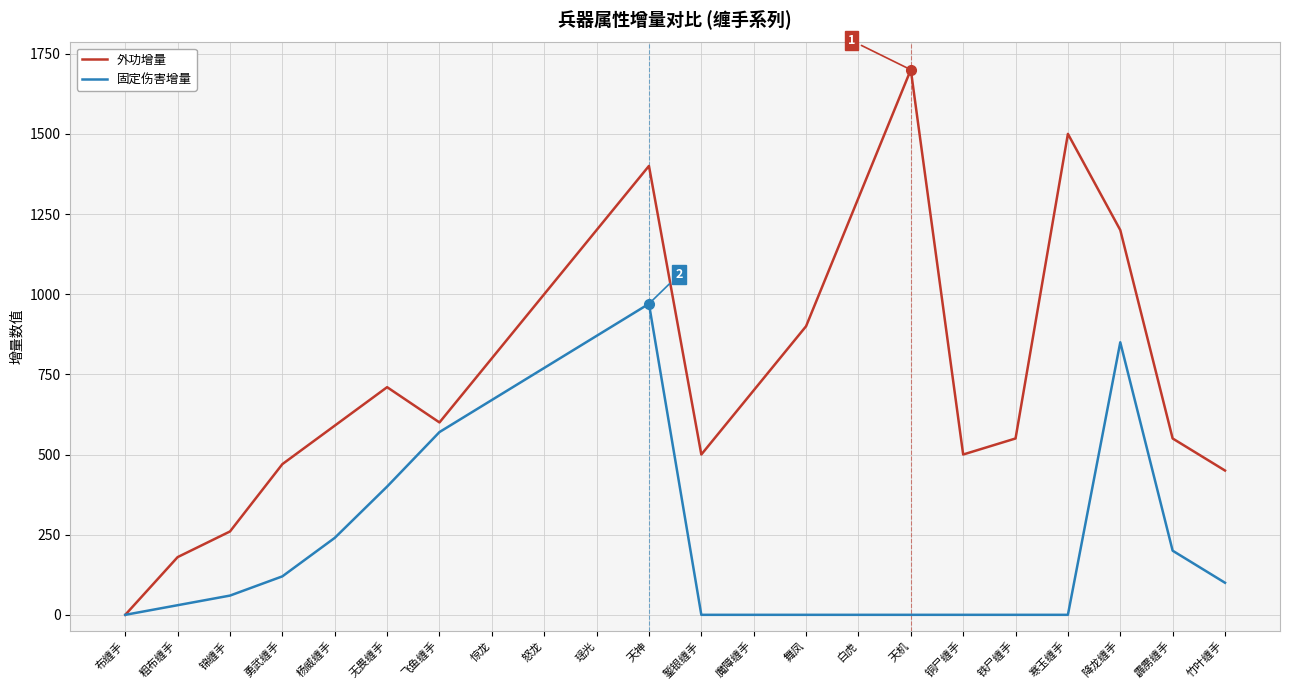

List the series in order of their peak value, highest first.

外功增量, 固定伤害增量